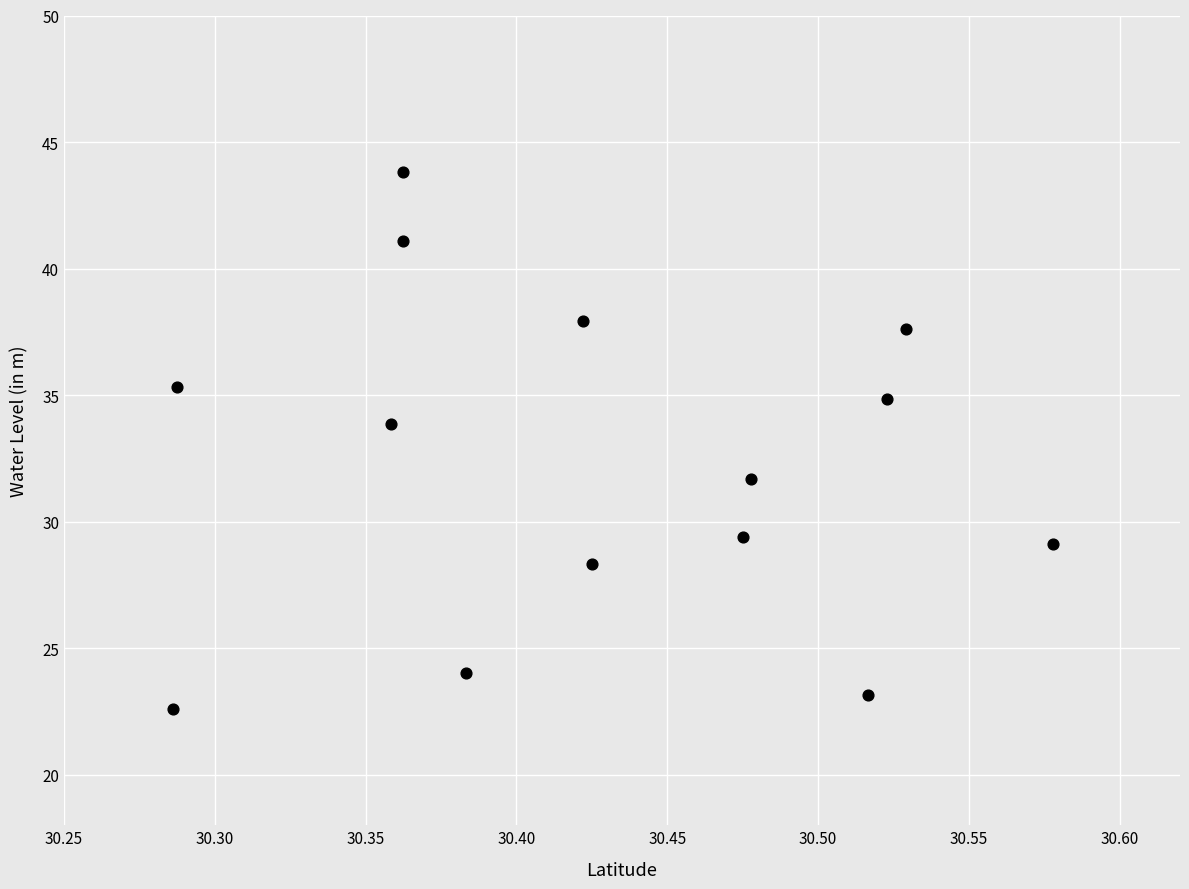

What Y value in the scatter plot is closest to 33?

33.9